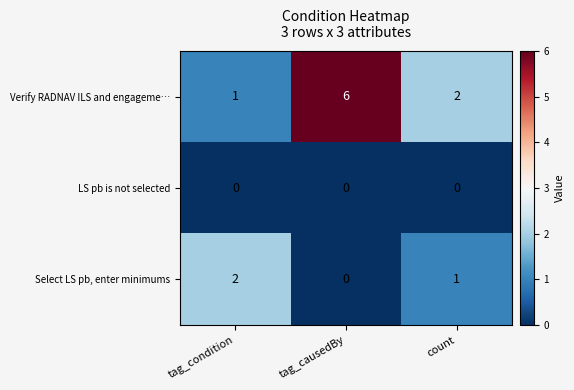

At which category is the sum across all series the highest?

tag_causedBy